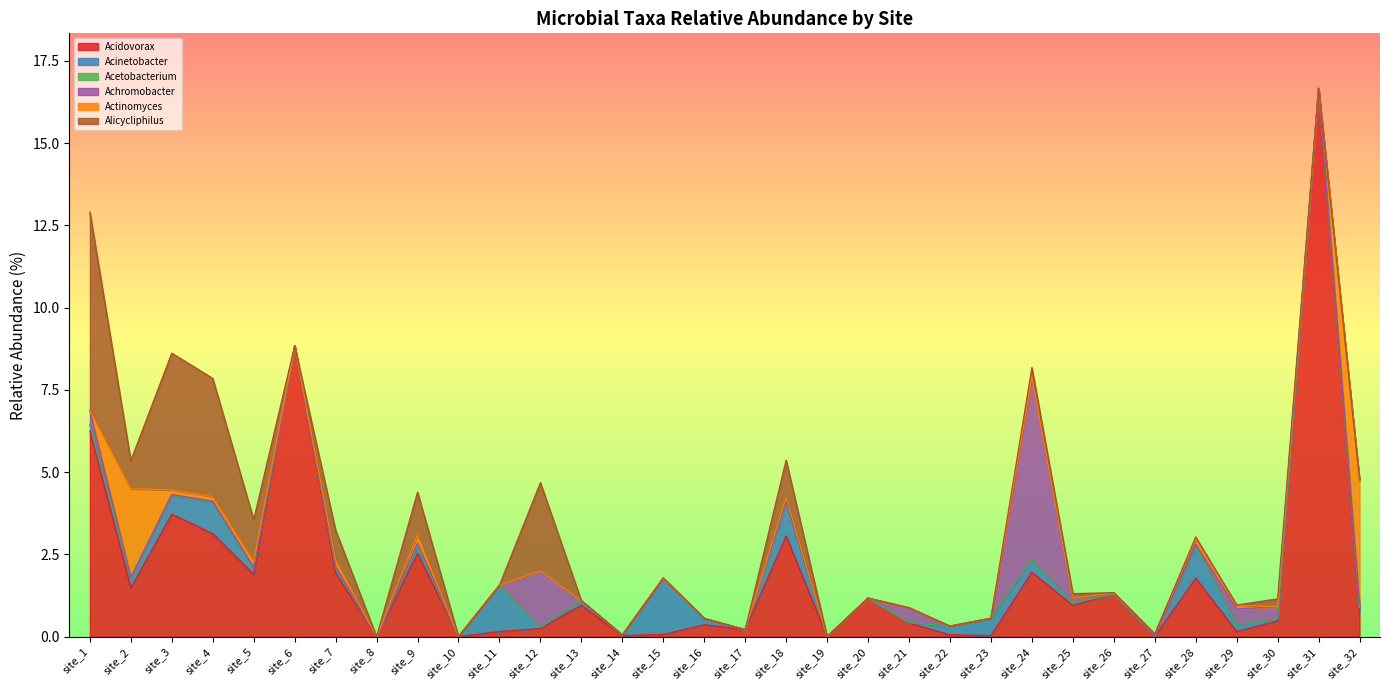

True or false: Burkholderiales_Comamonadaceae_Alicycliphilus and Burkholderiales_Comamonadaceae_Acidovorax cross at least once.

True